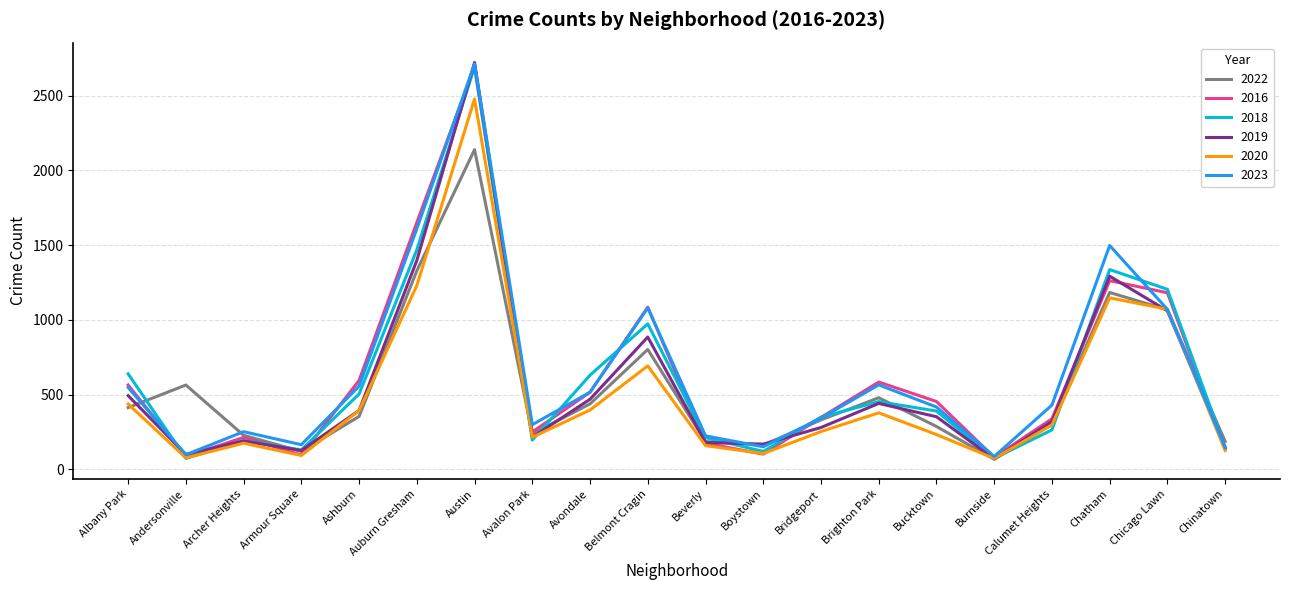

Is it true that 2020 equals 106 at Boystown?

True